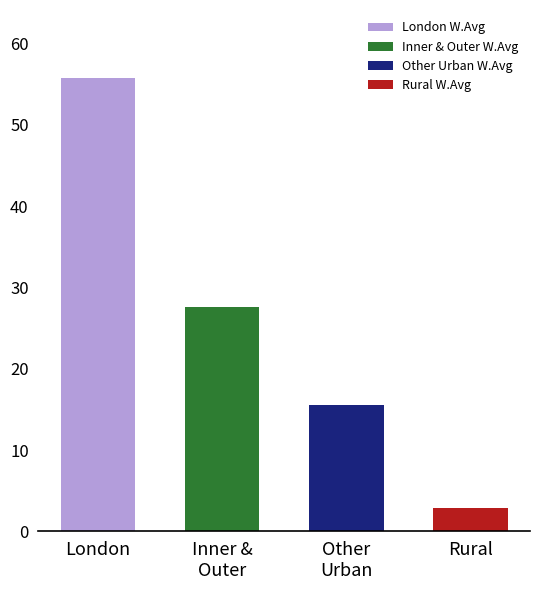

Reading left to right, what are all the values shown in this chart?

55.7	27.5	15.6	2.9